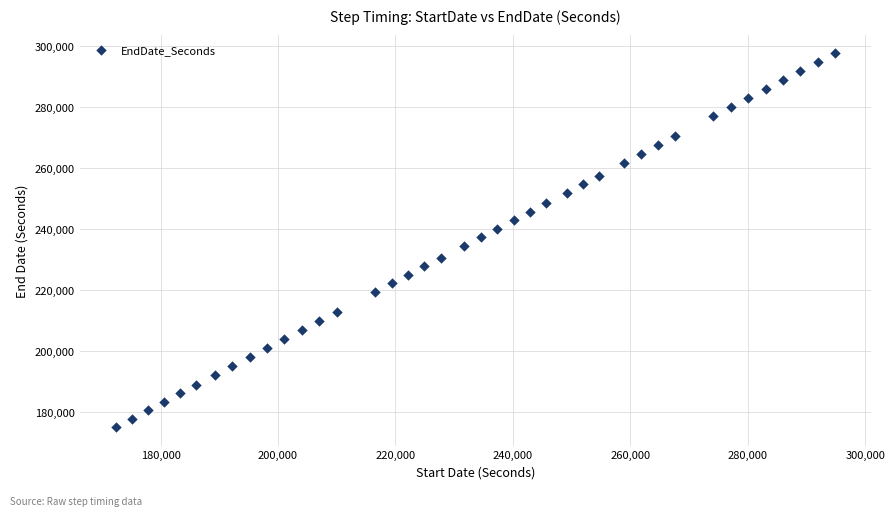

What is the range of Y values (max minus min)?

122541